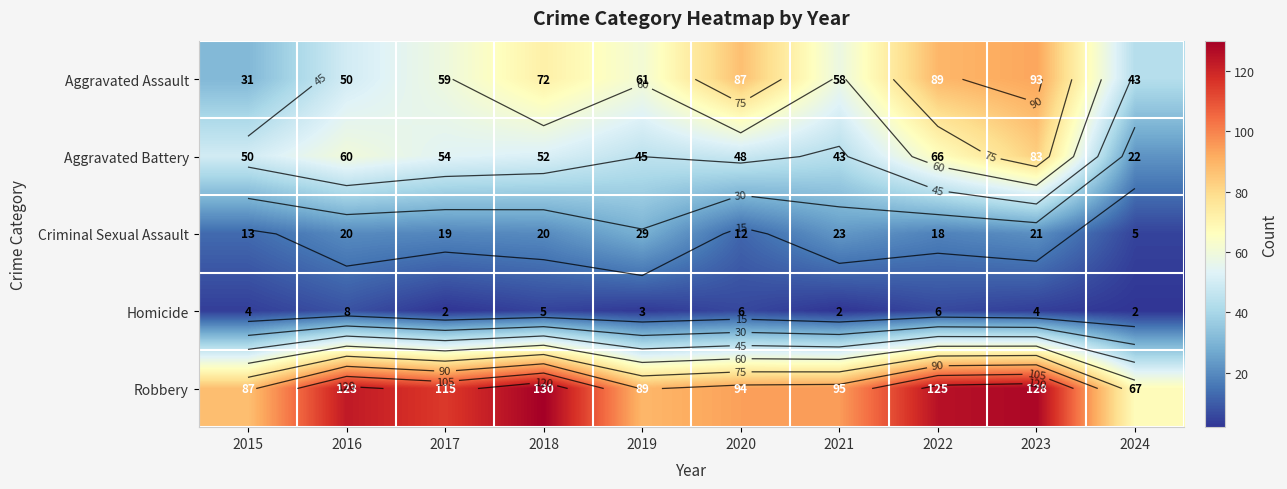

At which category is the sum across all series the highest?

2023